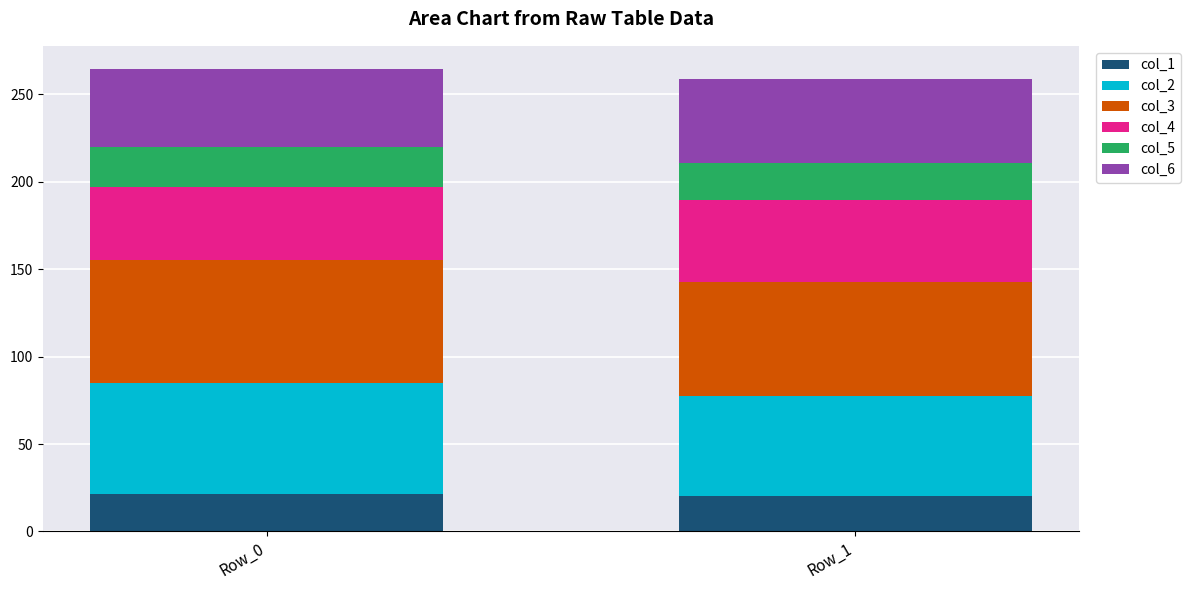

What is the highest value of the col_1 series?

21.4